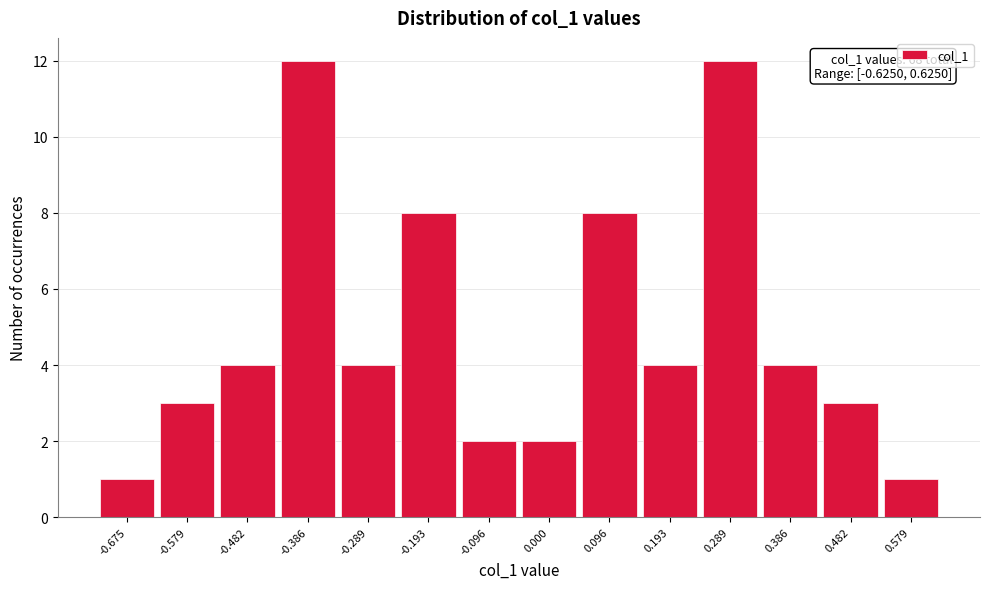

Reading left to right, list all the values displayed in this chart.

-0.675=1	-0.579=3	-0.482=4	-0.386=12	-0.289=4	-0.193=8	-0.096=2	0.000=2	0.096=8	0.193=4	0.289=12	0.386=4	0.482=3	0.579=1